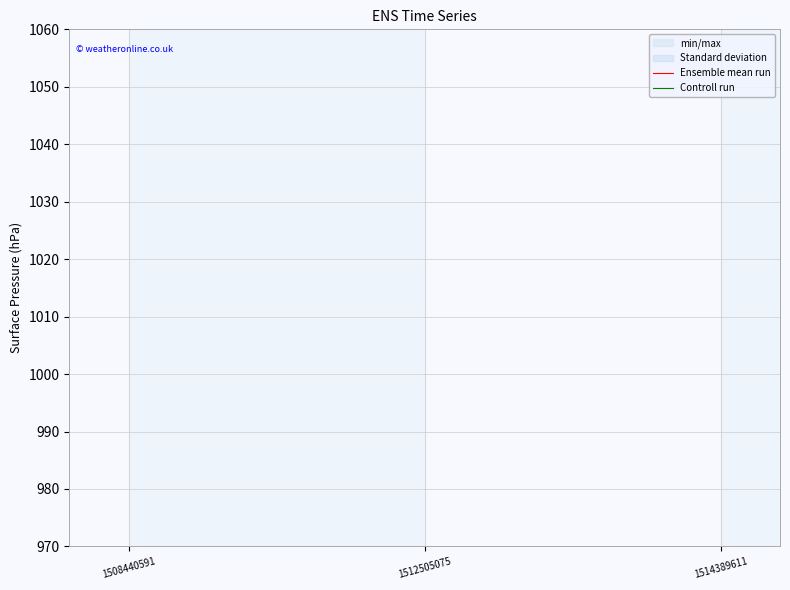

Which series has the largest total across all categories?

Ensemble mean run